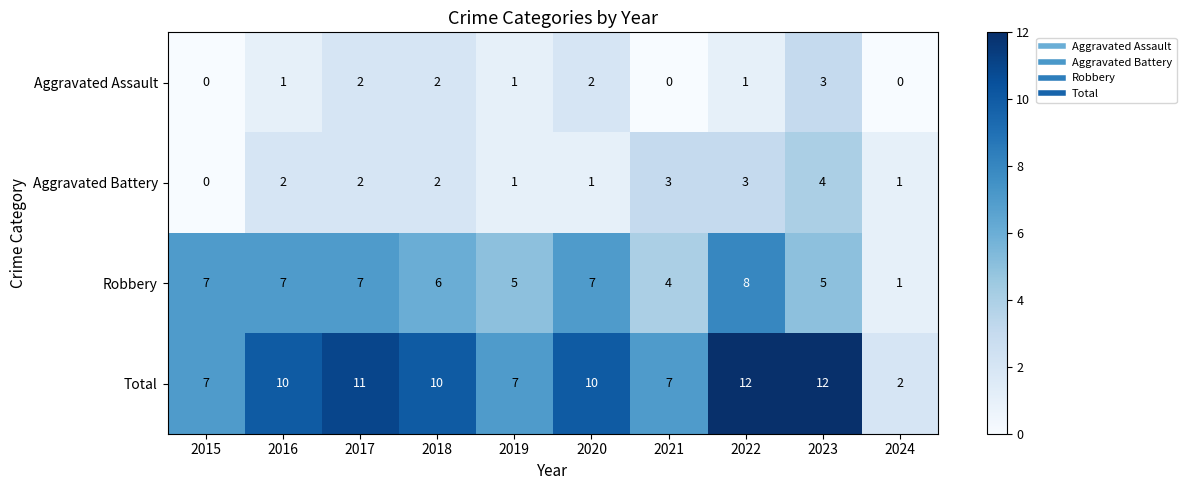

The Total series shows 13 at 2020. True or false?

False